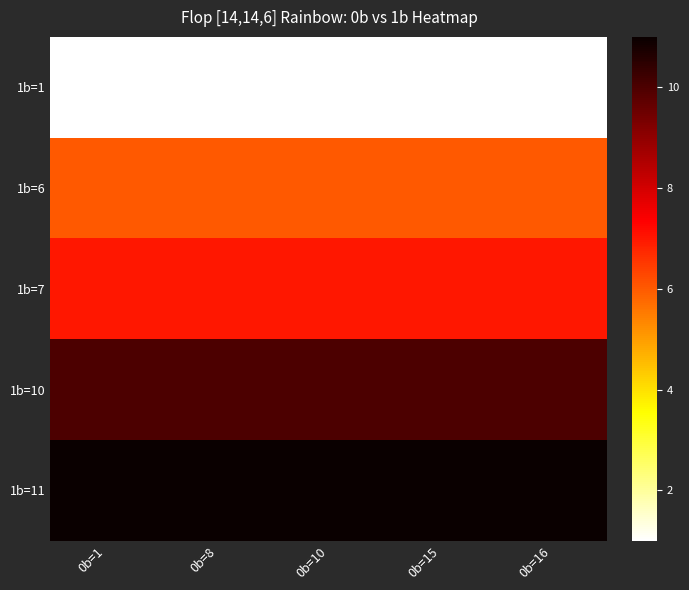

At which category does the chart reach its minimum across all series?

0b=1